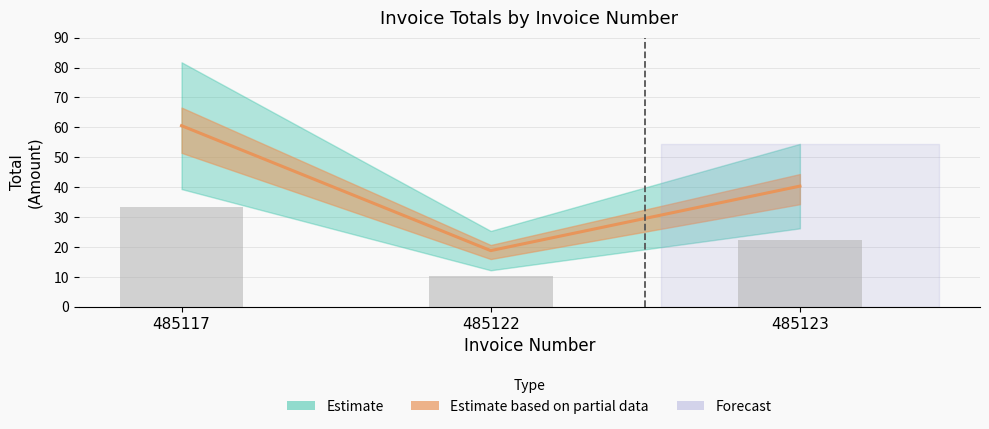

True or false: the data shows 99.6 at 485117.

False